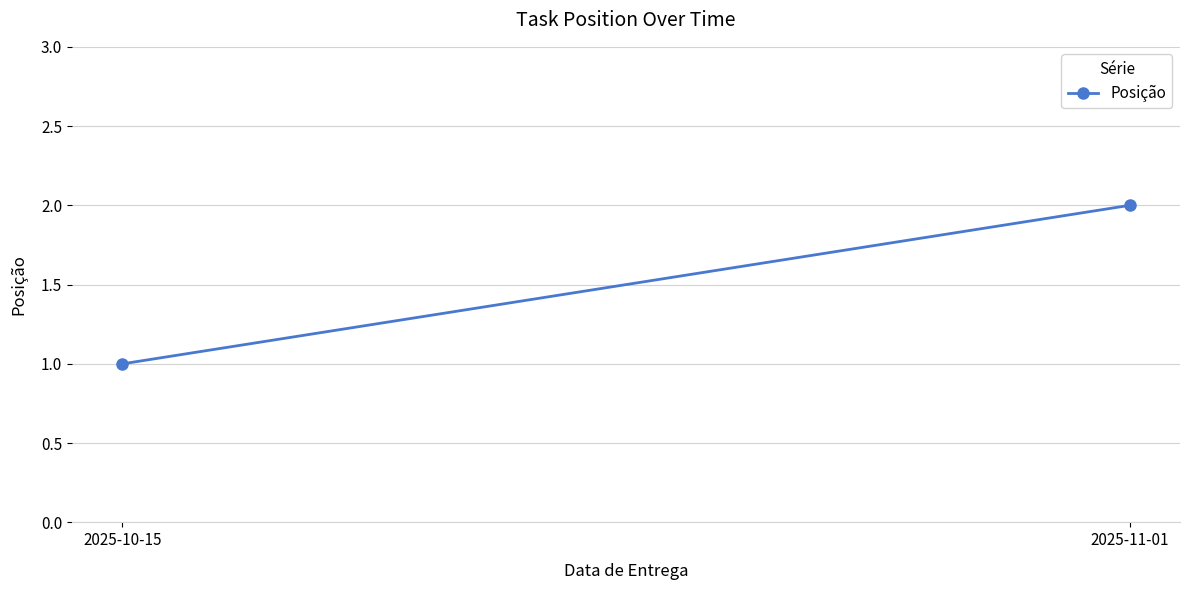

What is the difference between the maximum and minimum values?

1